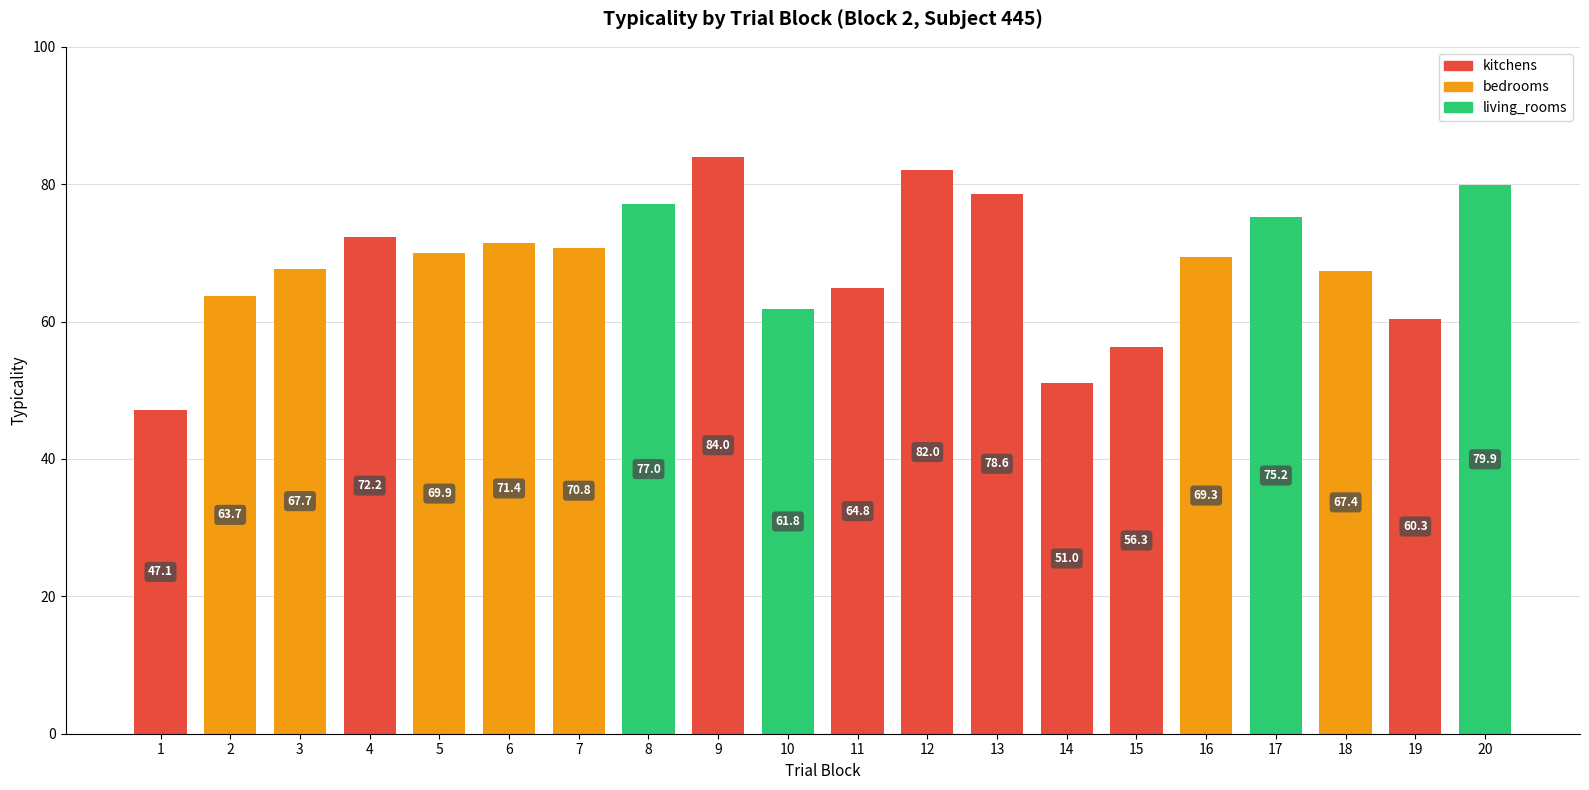

How many distinct data groups are displayed?

1